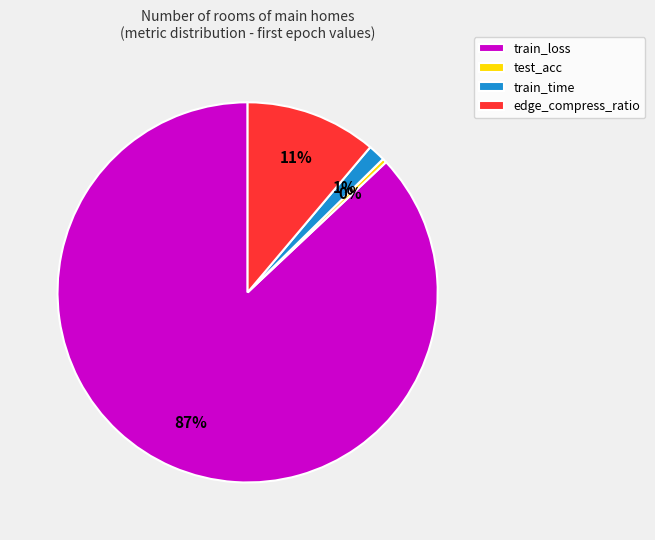

Do train_time and train_loss together represent more than half of the pie?

Yes